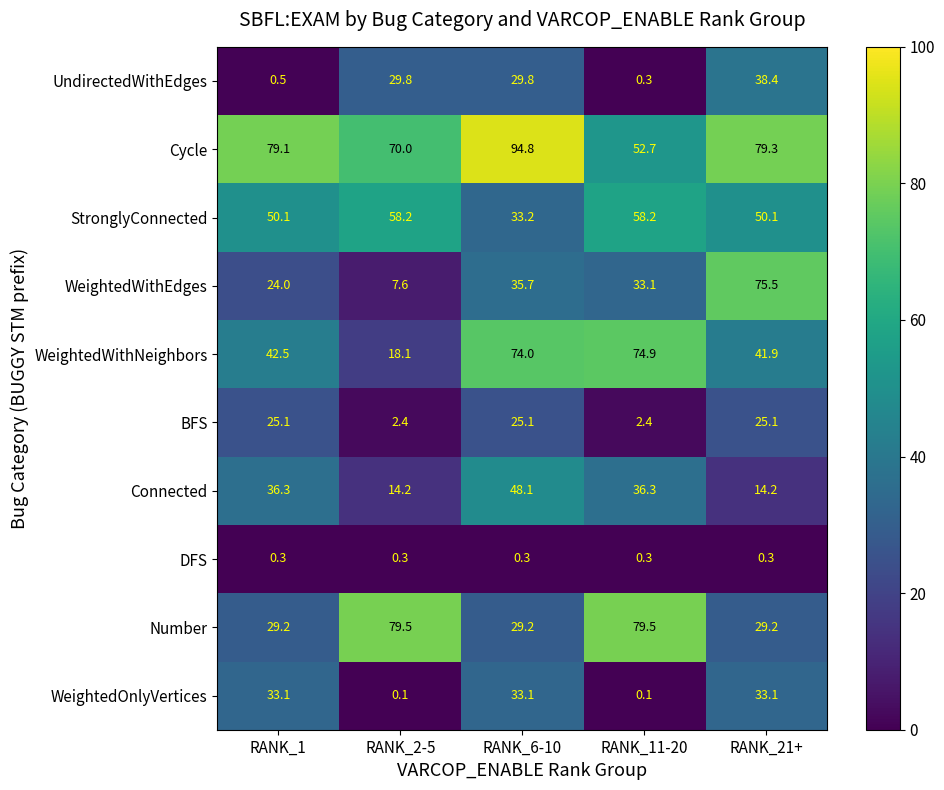

Rank the categories by WeightedWithNeighbors value from lowest to highest.

RANK_2-5, RANK_21+, RANK_1, RANK_6-10, RANK_11-20